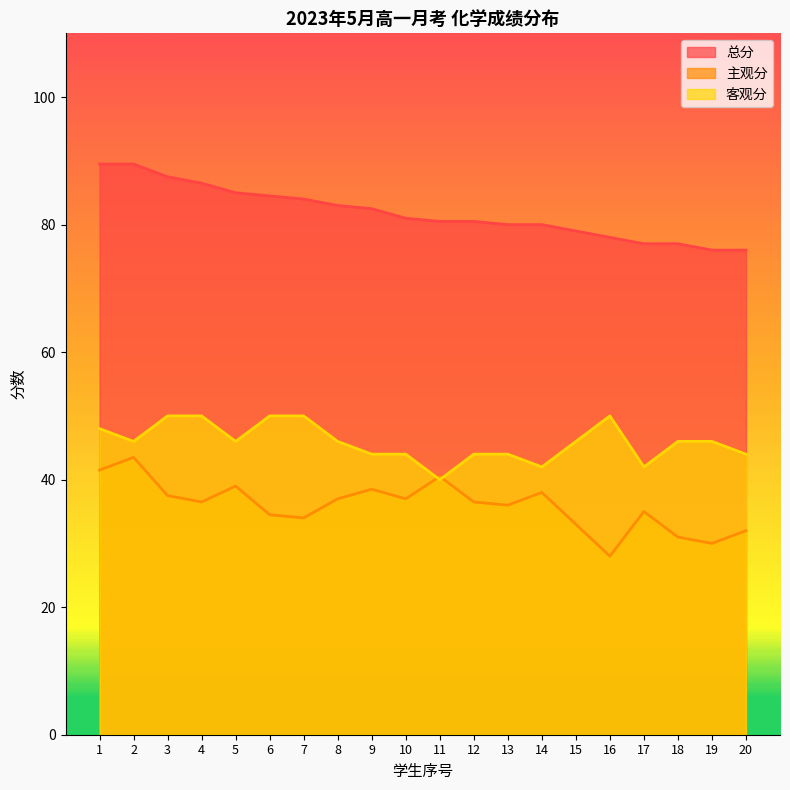

True or false: 总分 has more than 0 points higher than both neighbors.

False